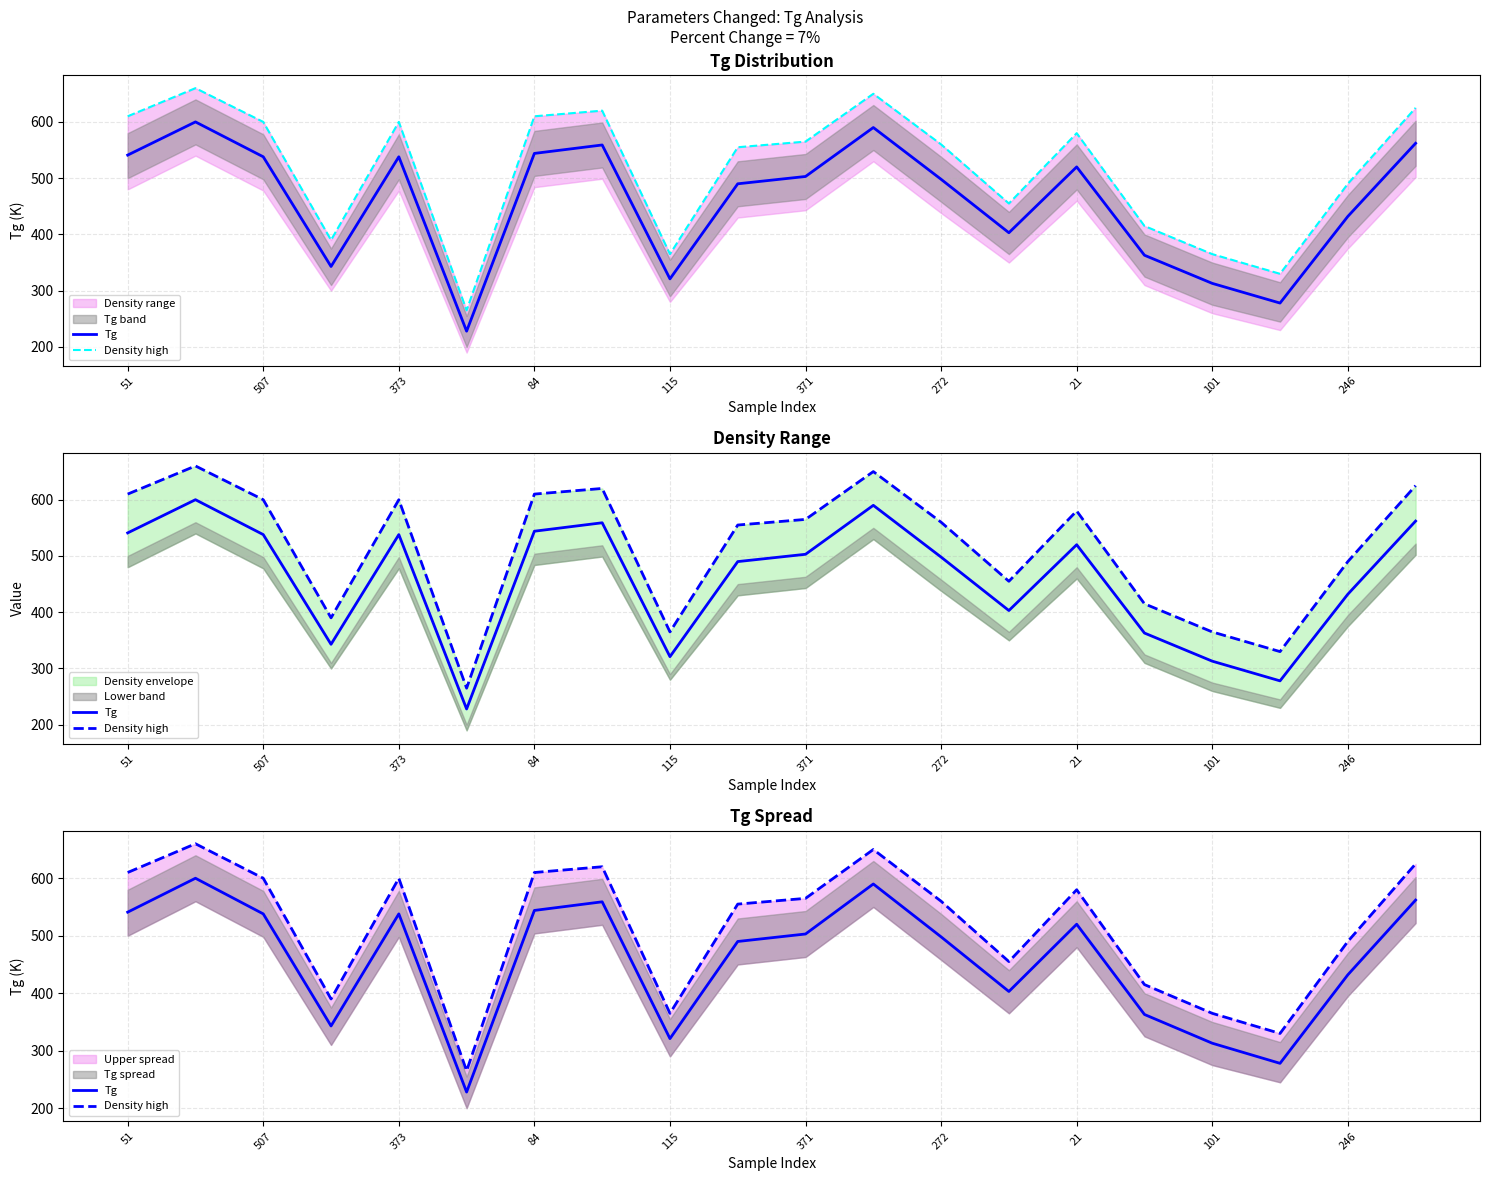

True or false: Tg and Density high intersect in this chart.

False